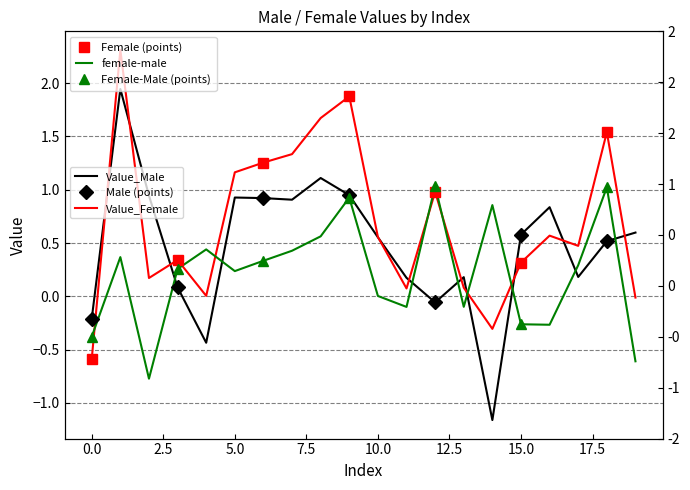

True or false: female-male and Value_Female cross at least once.

True